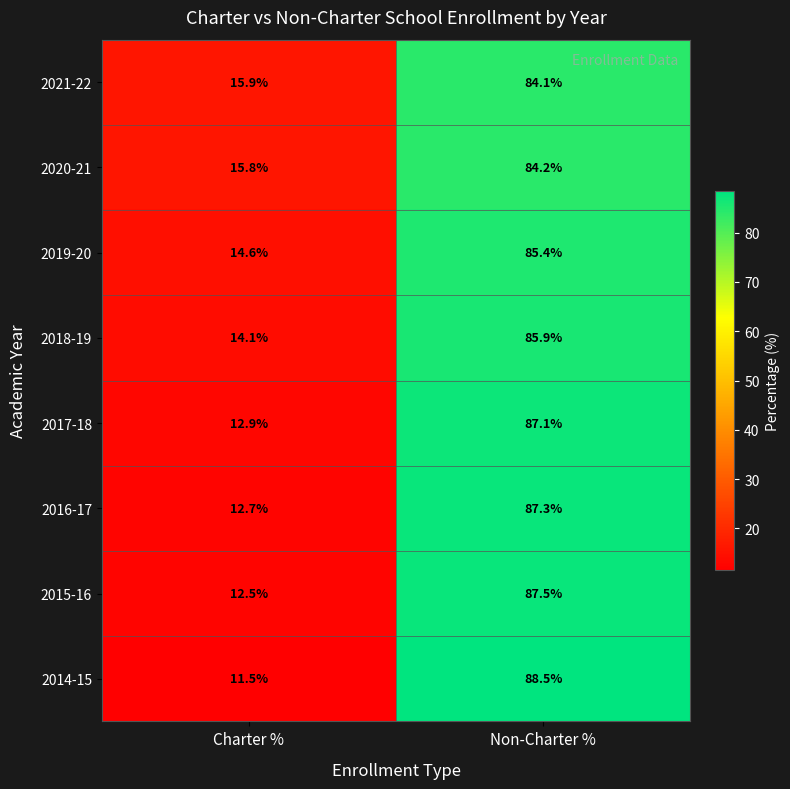

Rank the series at Non-Charter % from highest to lowest value.

2014-15, 2015-16, 2016-17, 2017-18, 2018-19, 2019-20, 2020-21, 2021-22